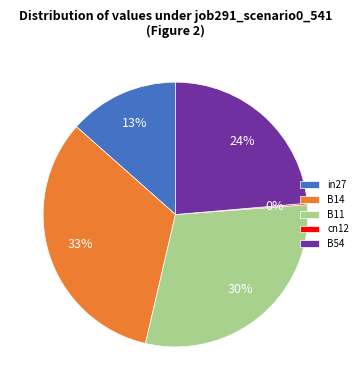

True or false: in27 accounts for 13% of the total.

True